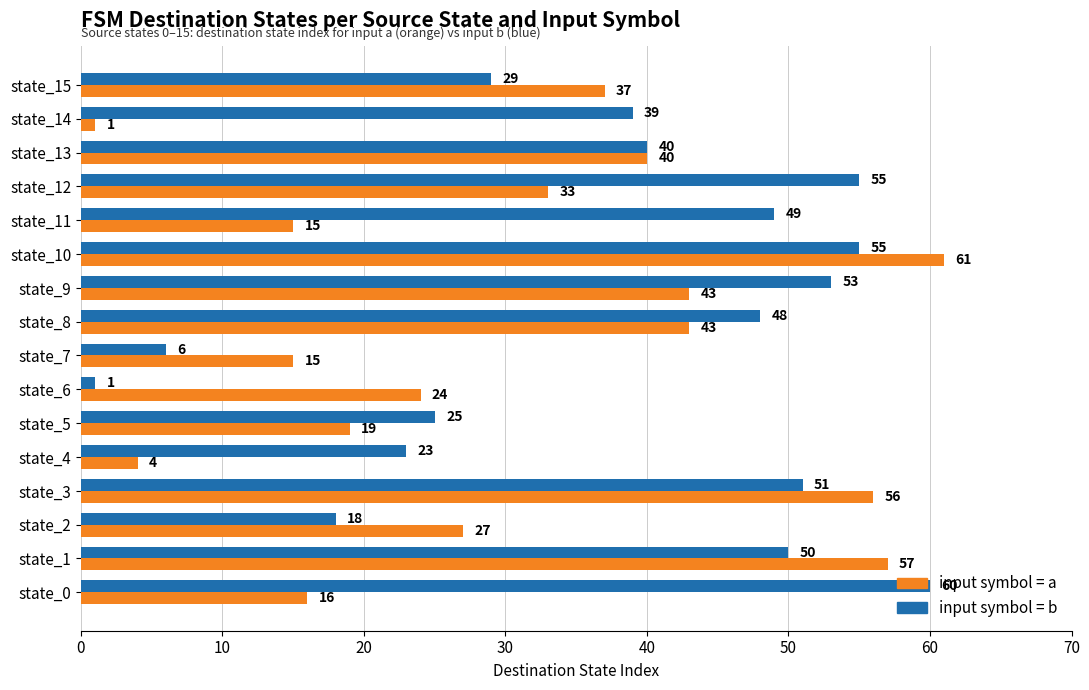

Which category has the highest value across all series?

state_10